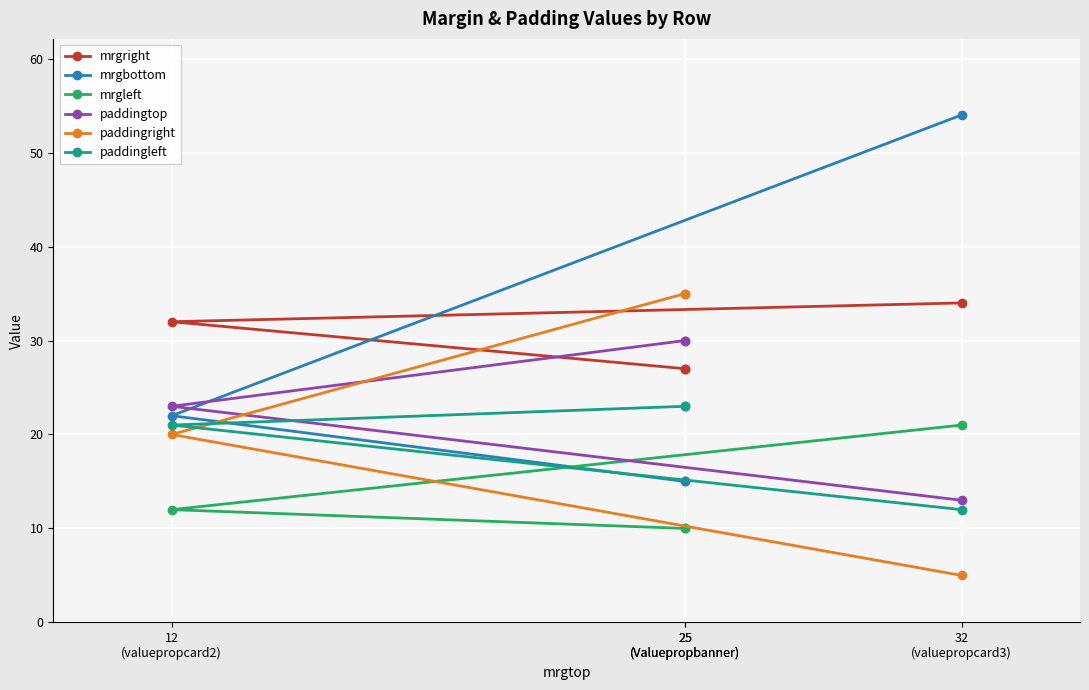

How many categories are shown in the chart?

4